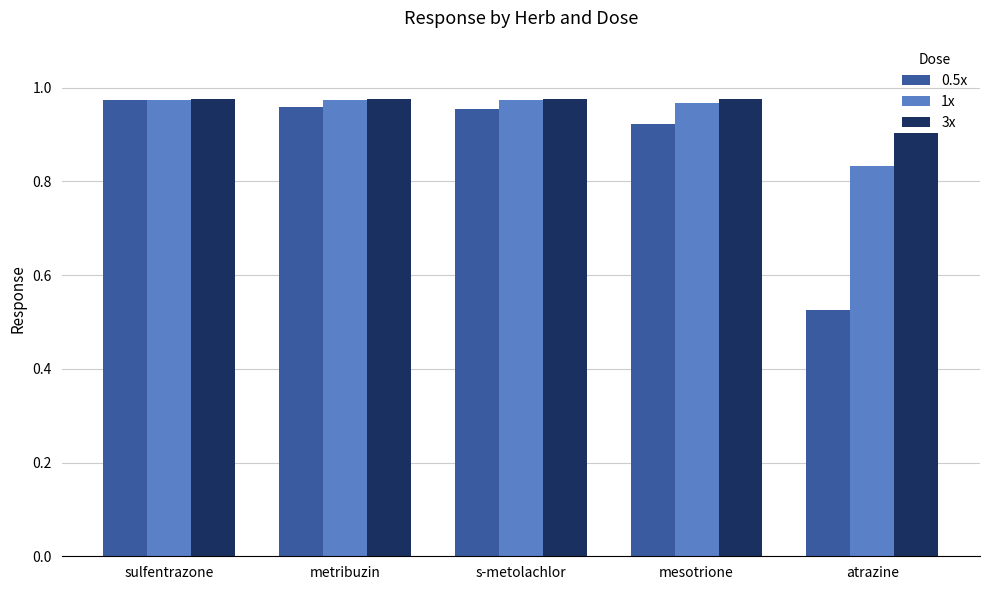

At which label does 0.5x reach its minimum?

atrazine